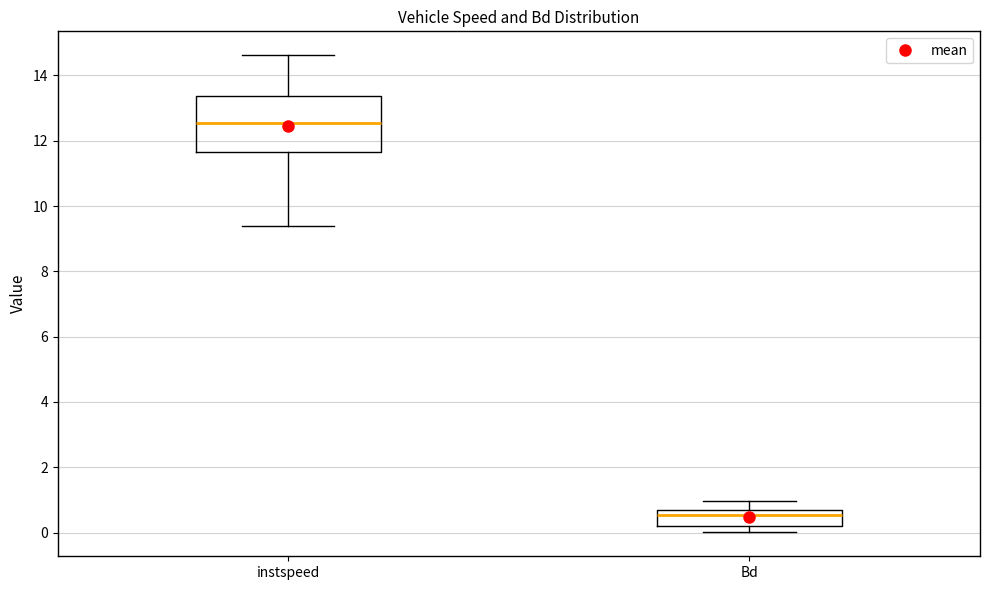

Where is the upper edge of the box for Bd on the y-axis? The values are not printed on the chart, so give them approximately, as read against the axis.

0.6